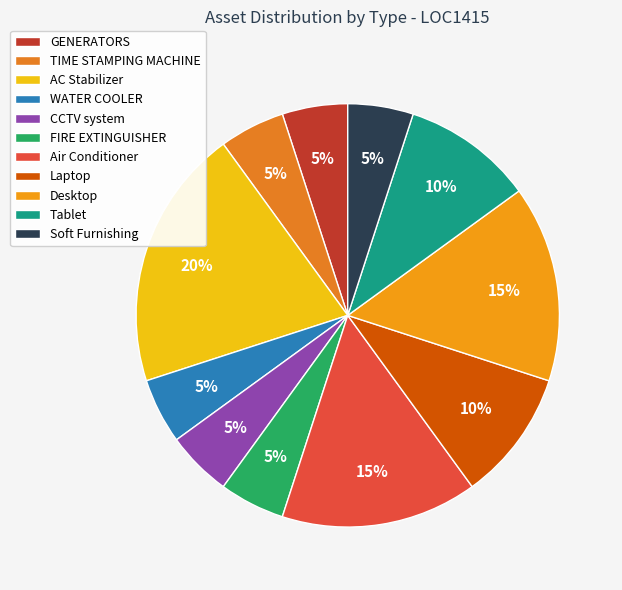

To the nearest percent, what is the difference between the largest and smallest slice percentages?

15%